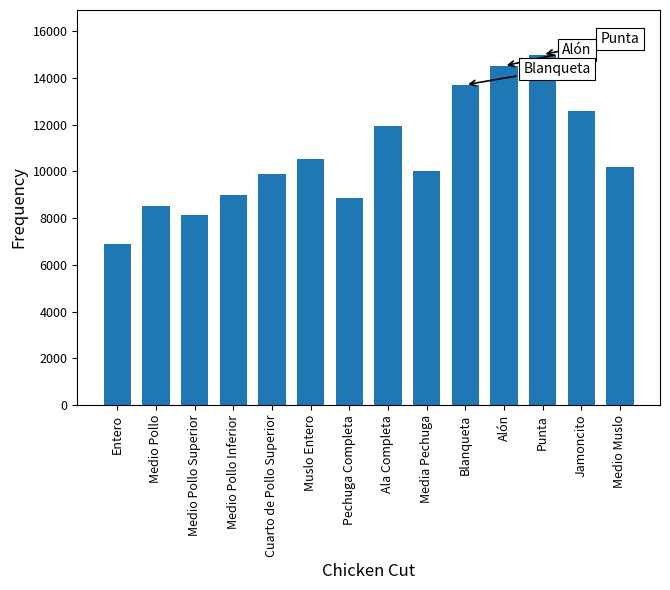

Which category has the highest value across all series?

Punta